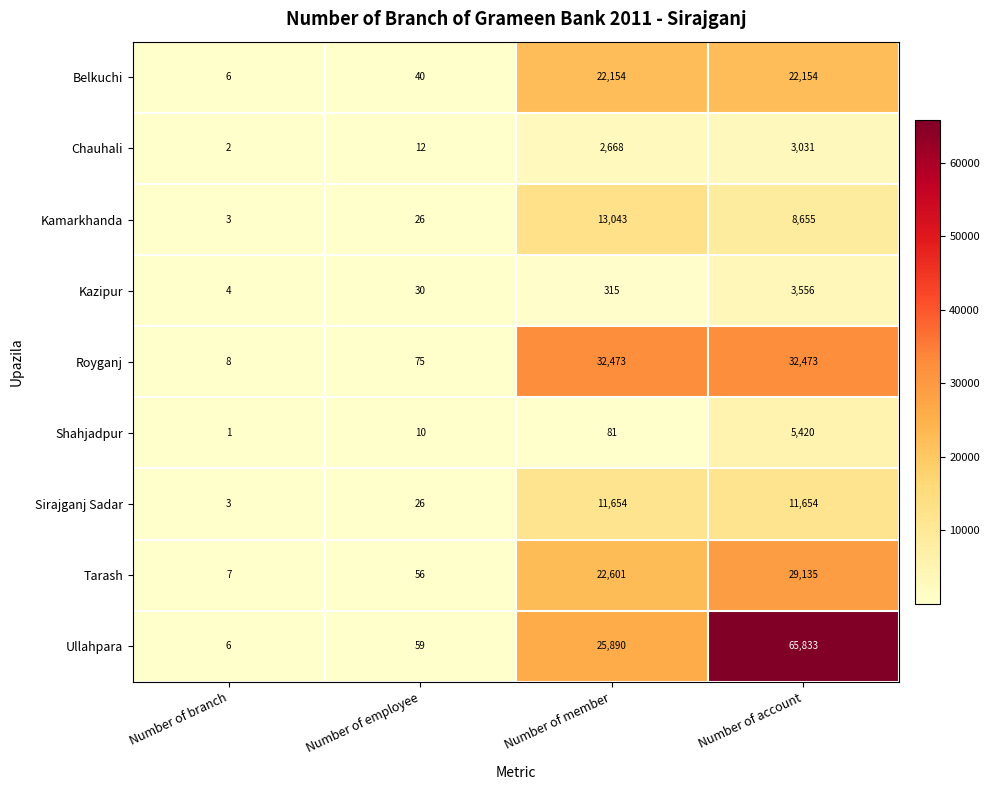

What value does the Chauhali series have at Number of member?

2668